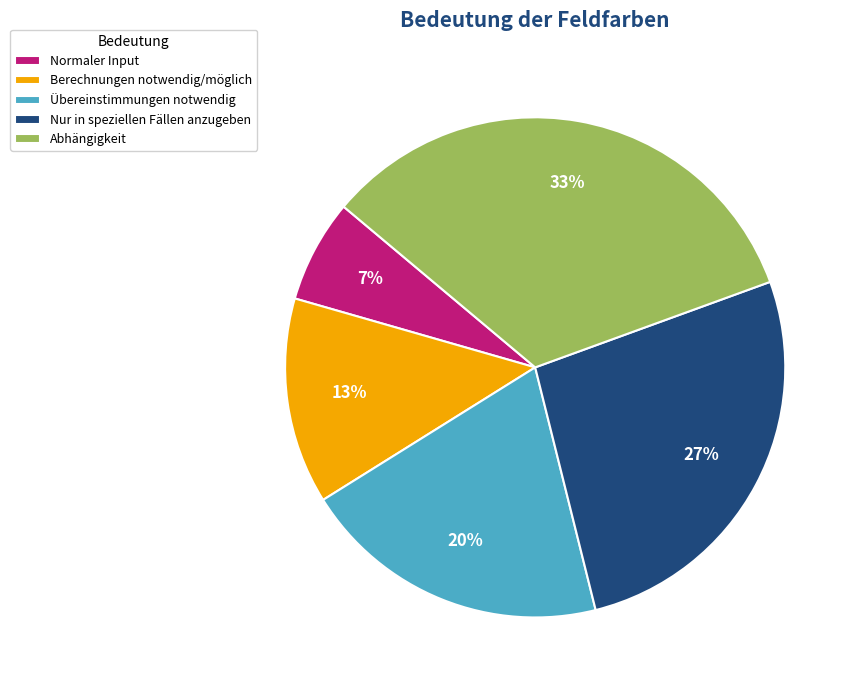

Which slice is the largest?

Abhängigkeit